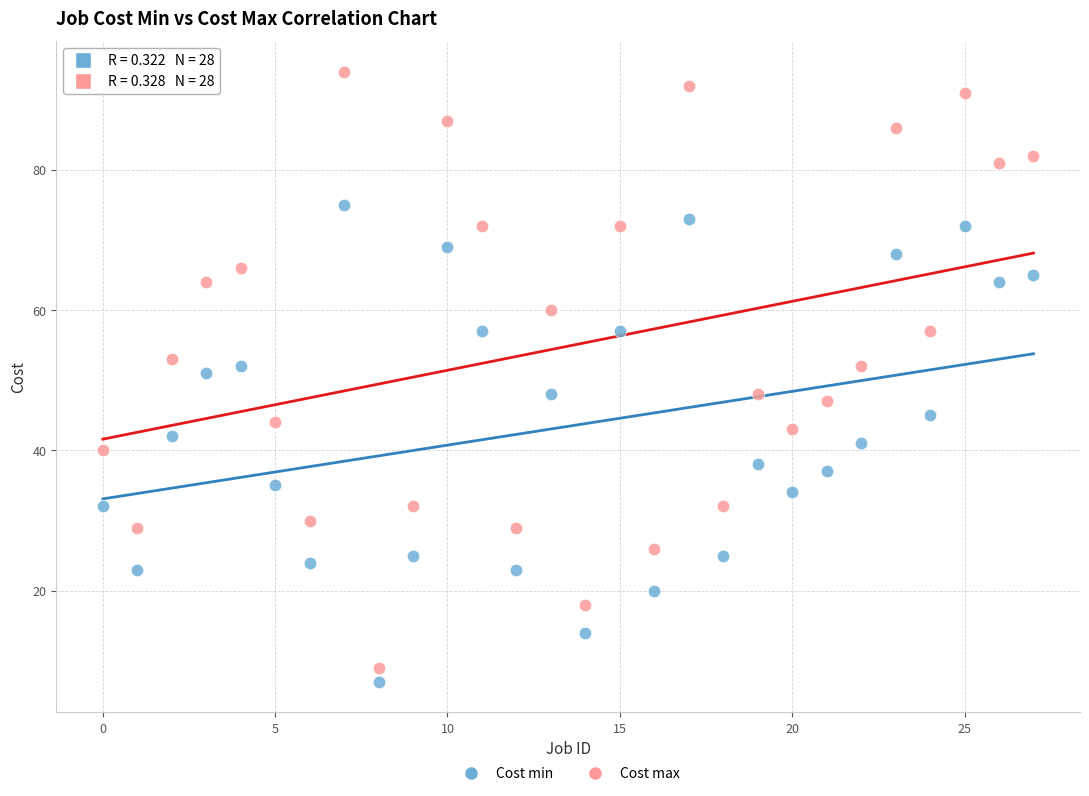

Across all data points, what is the range of Y values (max minus min)?

87